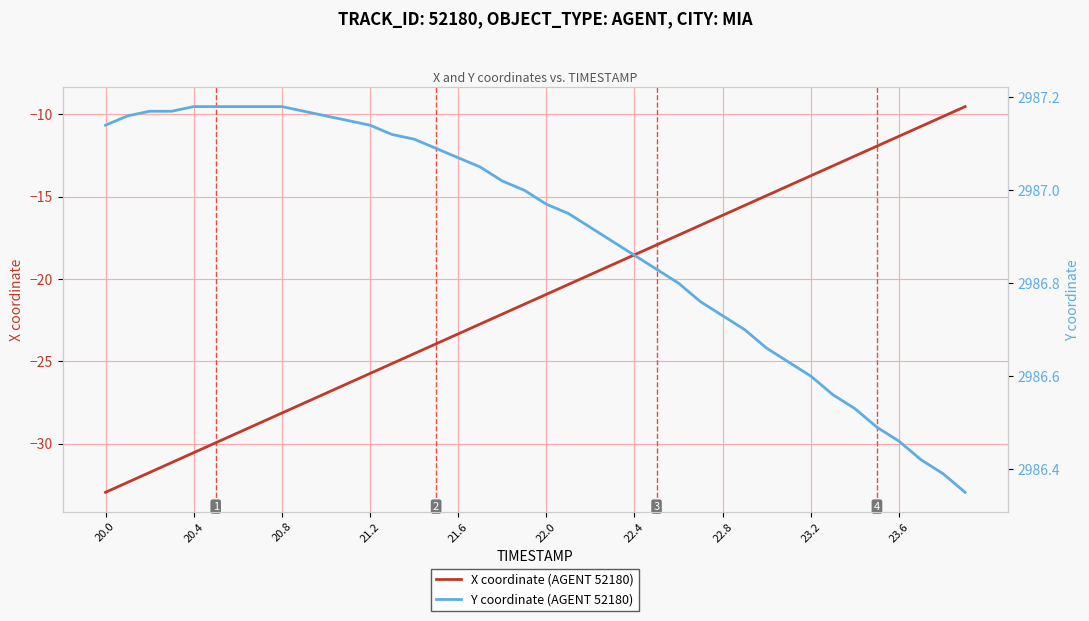

What is the minimum value for X coordinate (AGENT 52180)?

-33.0